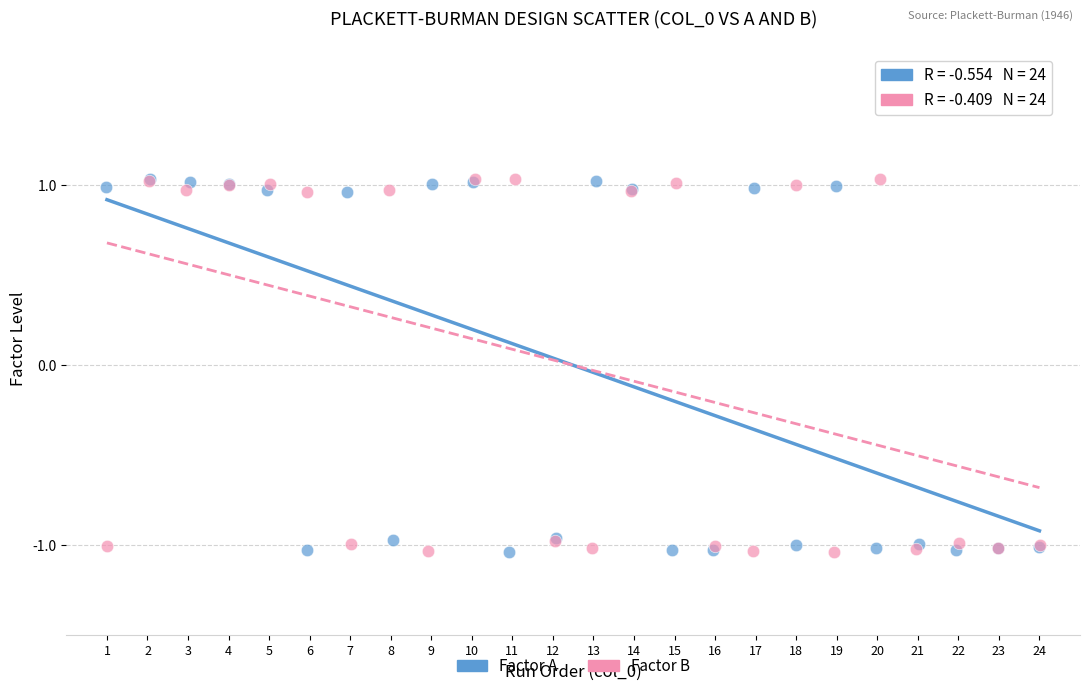

What are all the series names shown in the legend?

Factor A, Factor B